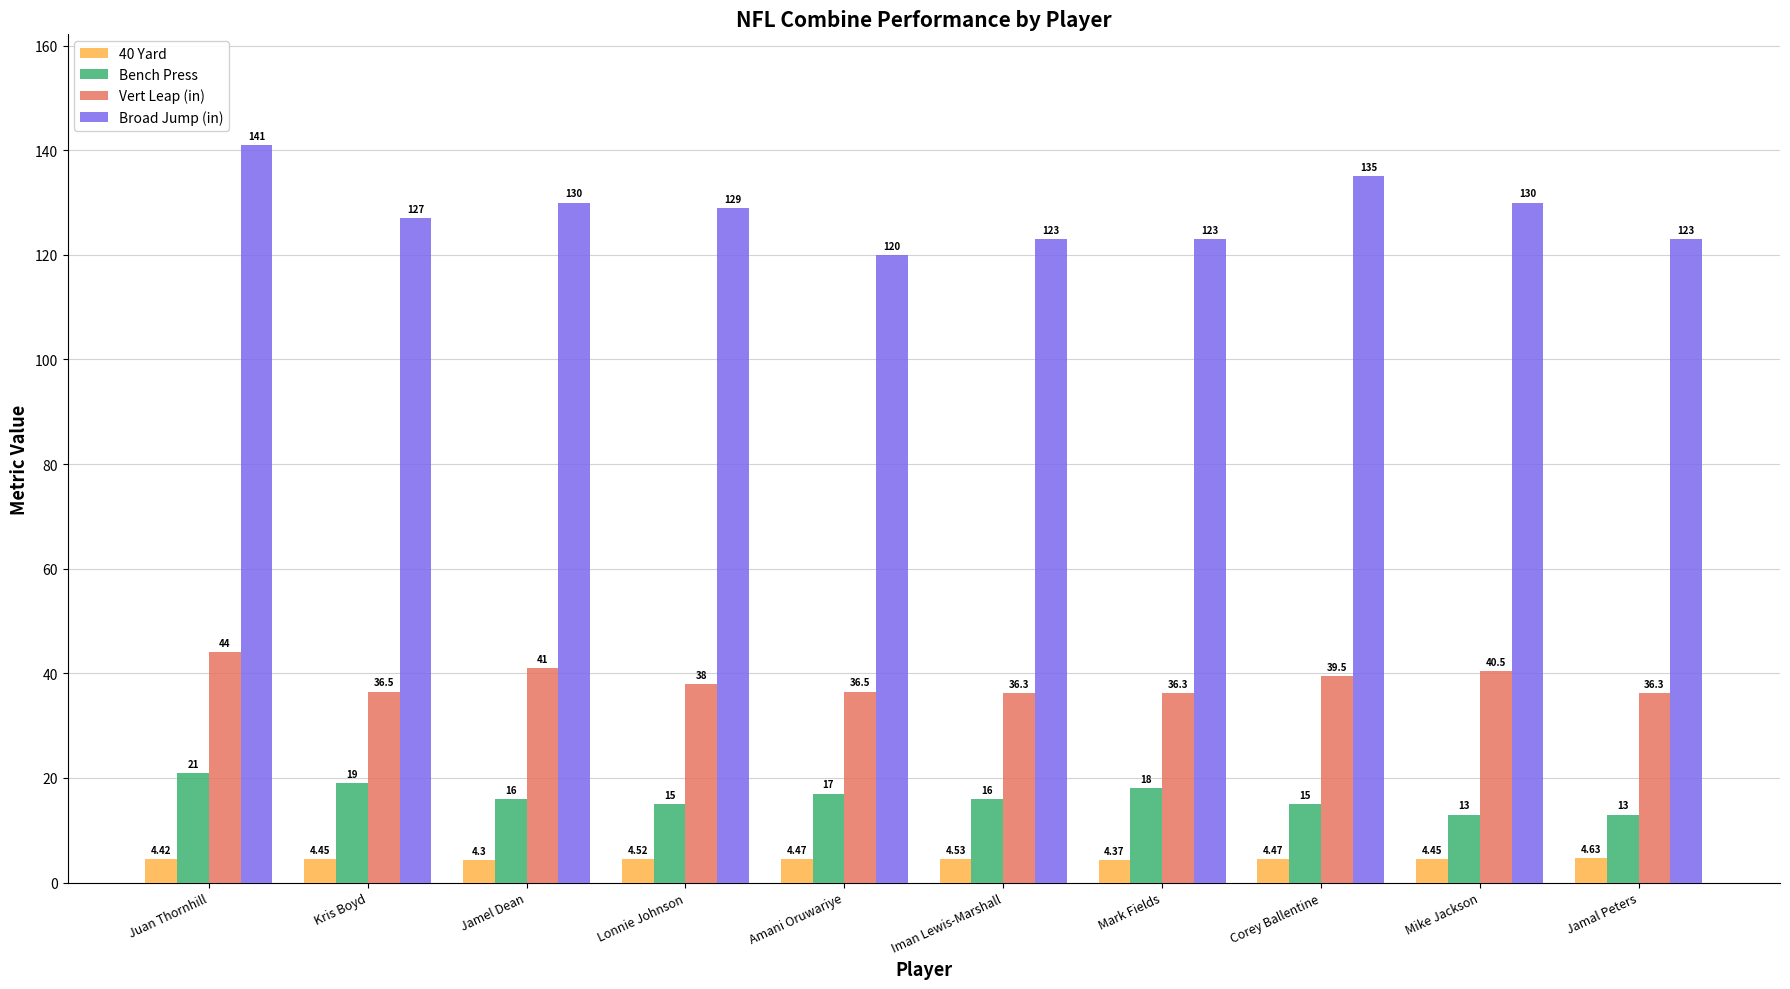

What is the difference between the second highest and second lowest values in the Bench Press series?

6.0